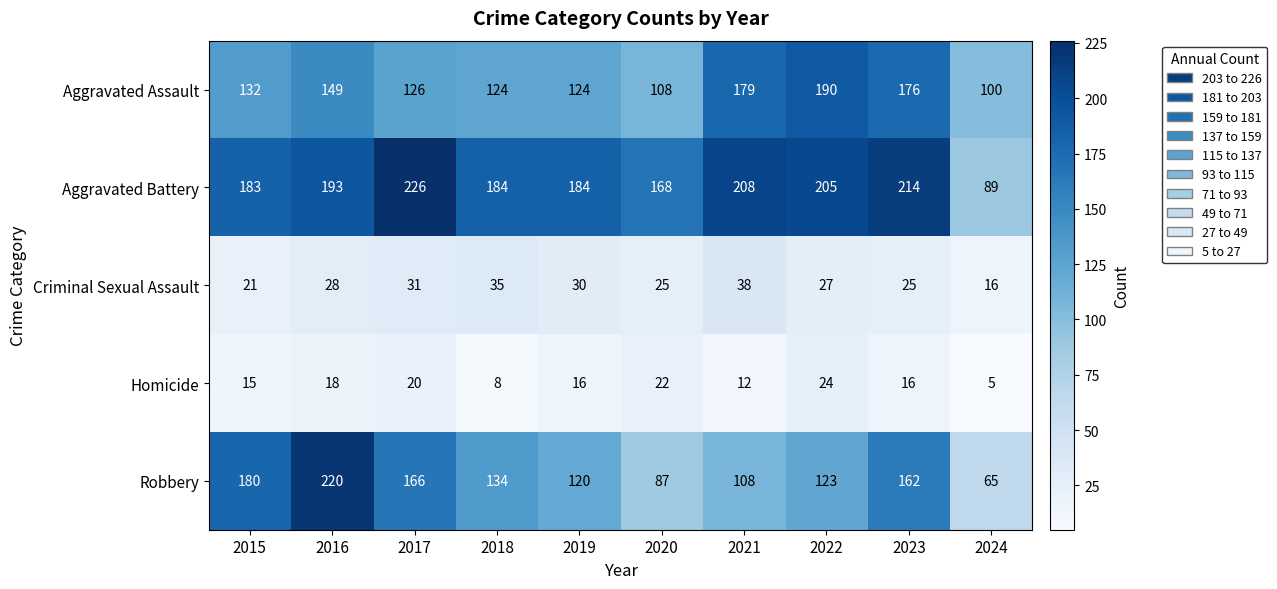

What is the minimum value shown in the chart?

5